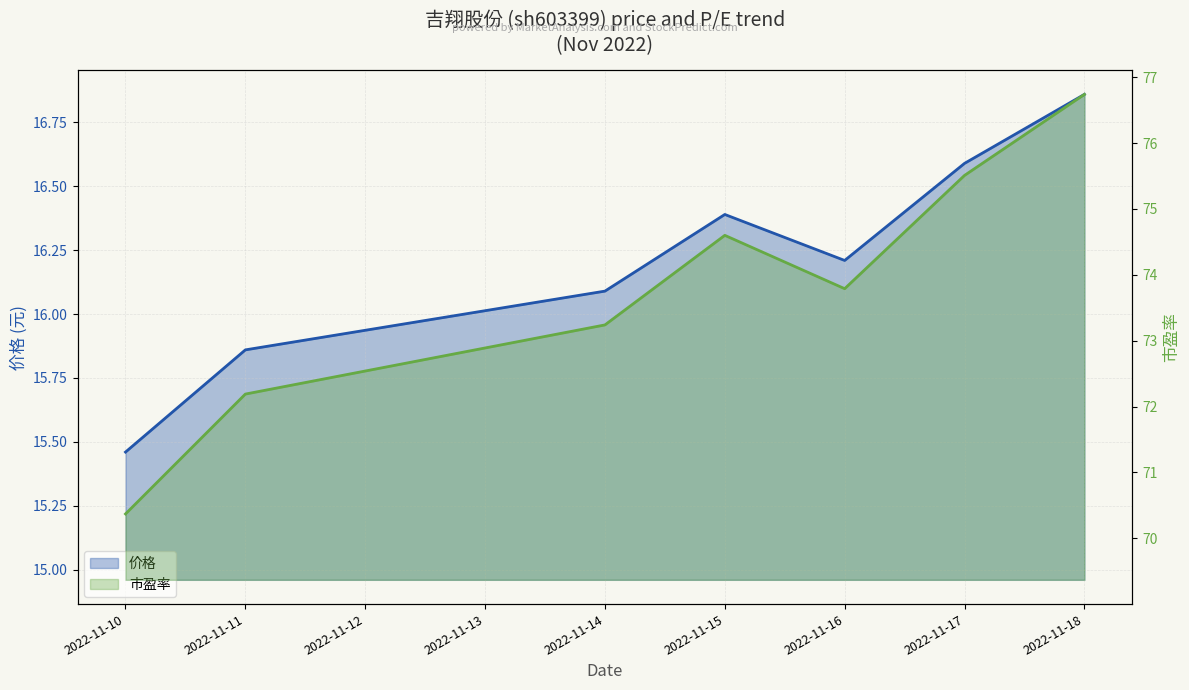

Is the value of 价格 at 2022-11-16 greater than the value of 市盈率 at 2022-11-16?

No